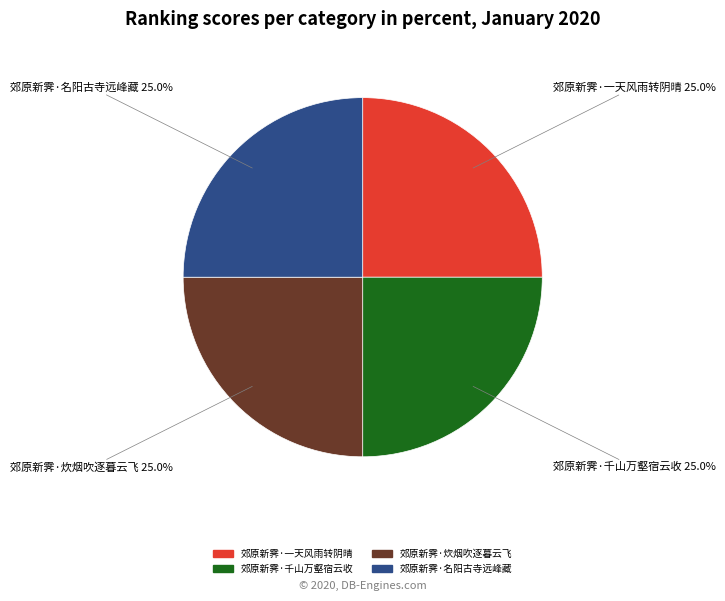

What is the total percentage of 郊原新霁·炊烟吹逐暮云飞 and 郊原新霁·一天风雨转阴晴?

50.0%